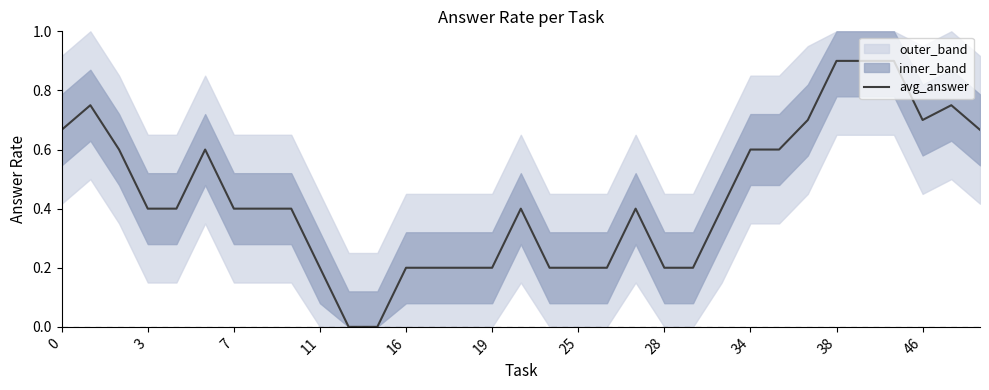

Is it true that avg_answer equals 0.7 at 46?

True